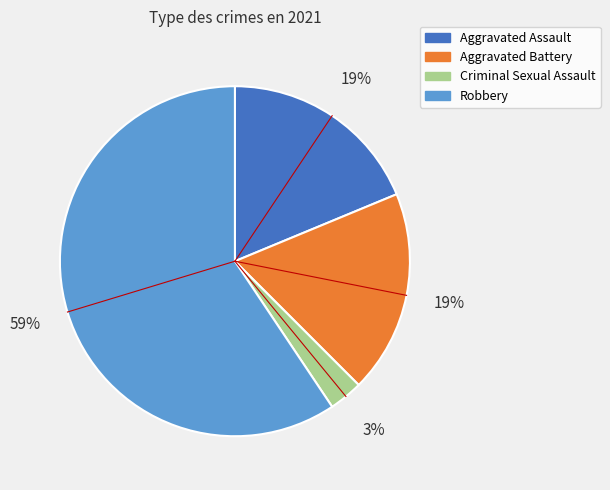

To the nearest percent, what portion does Aggravated Assault represent?

19%